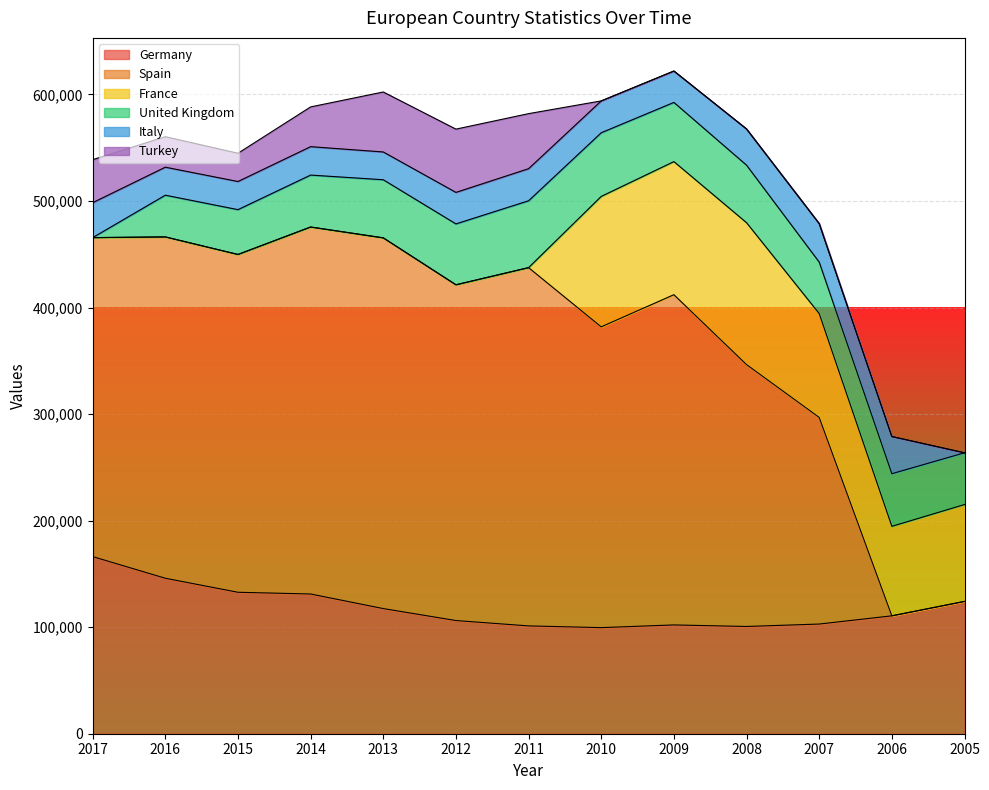

The France series shows 0 at 2011. True or false?

True